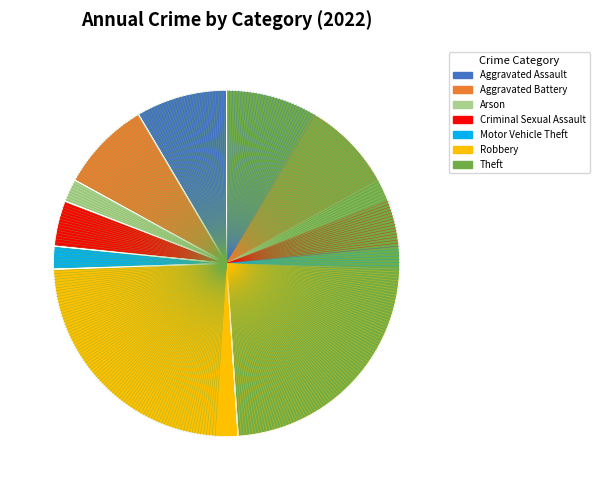

To the nearest percent, what is the difference between the largest and smallest slice percentages?

49%